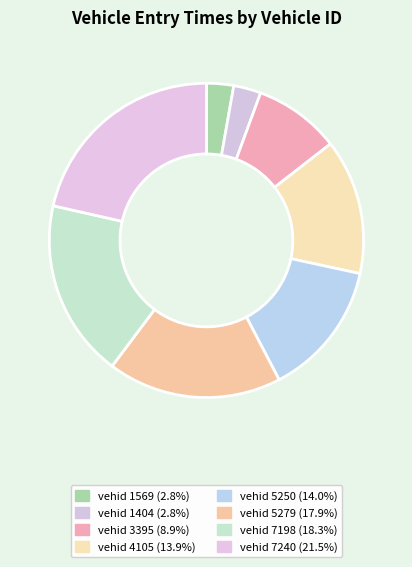

Which slice is the largest?

7240